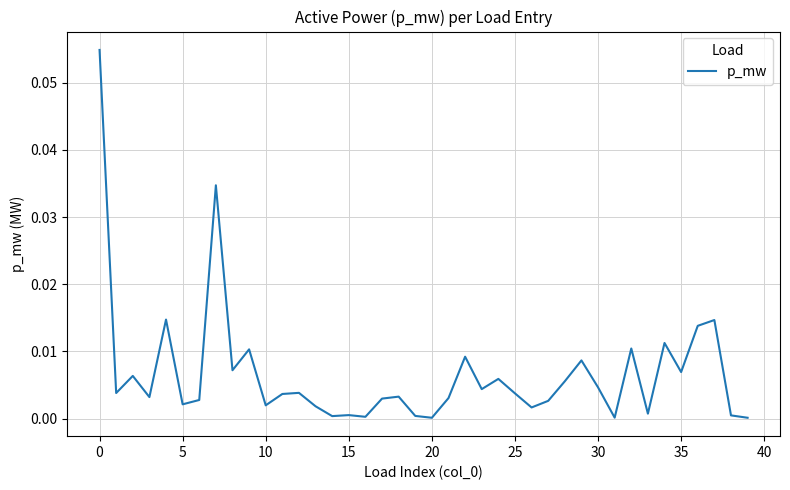

How many points are lower than both their immediate neighbors (excluding endpoints)?

13